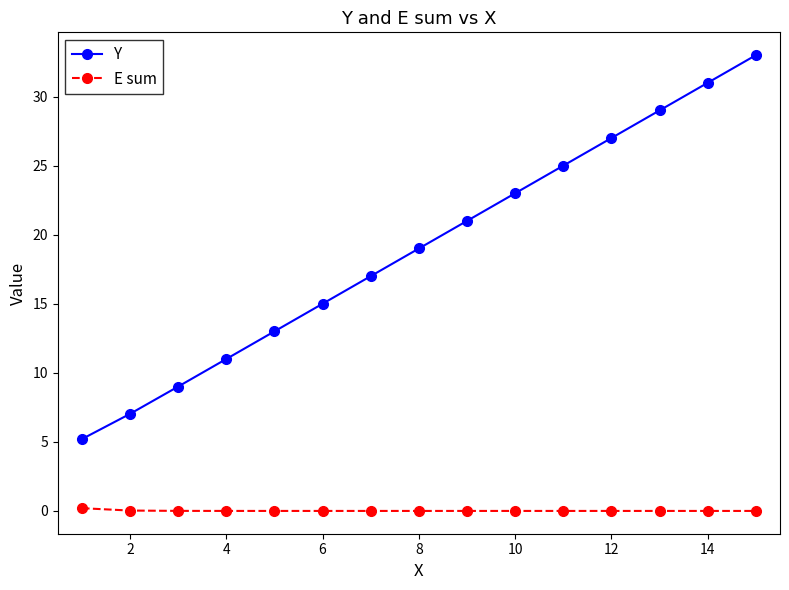

Which series has the widest spread of values?

Y